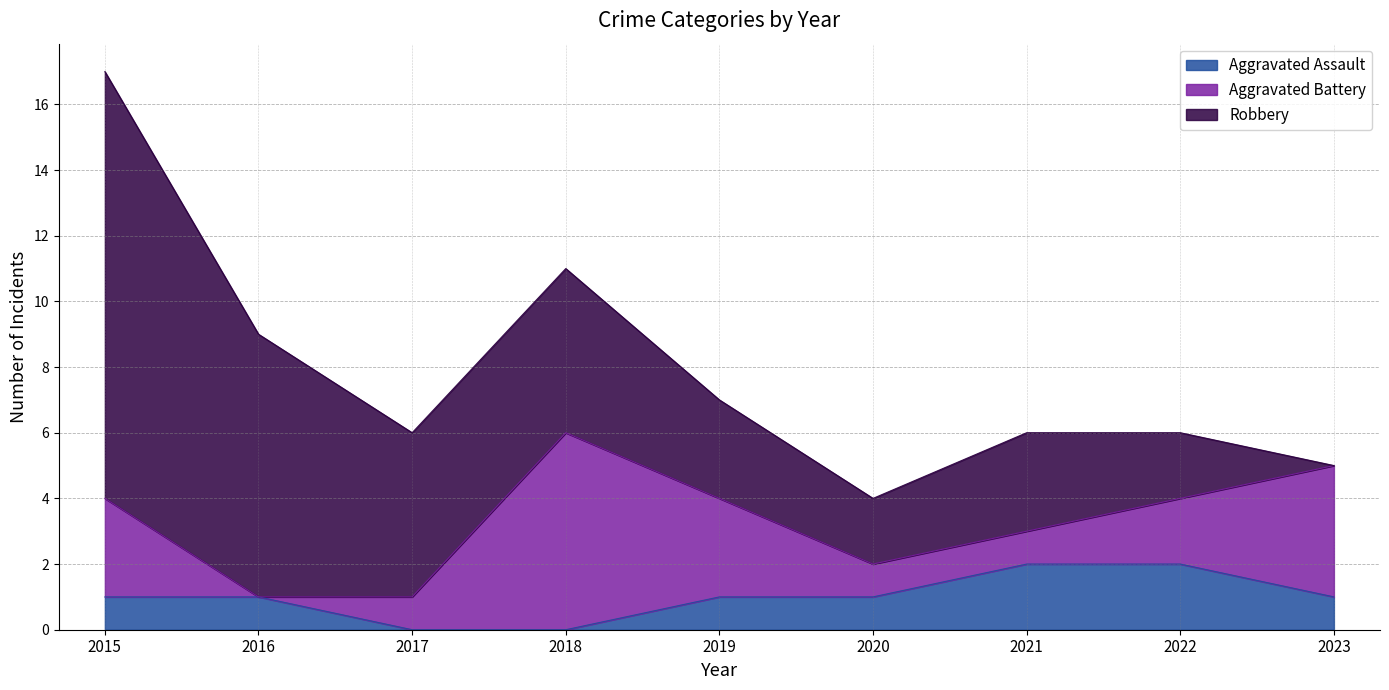

What value does the Robbery series have at 2015?

13